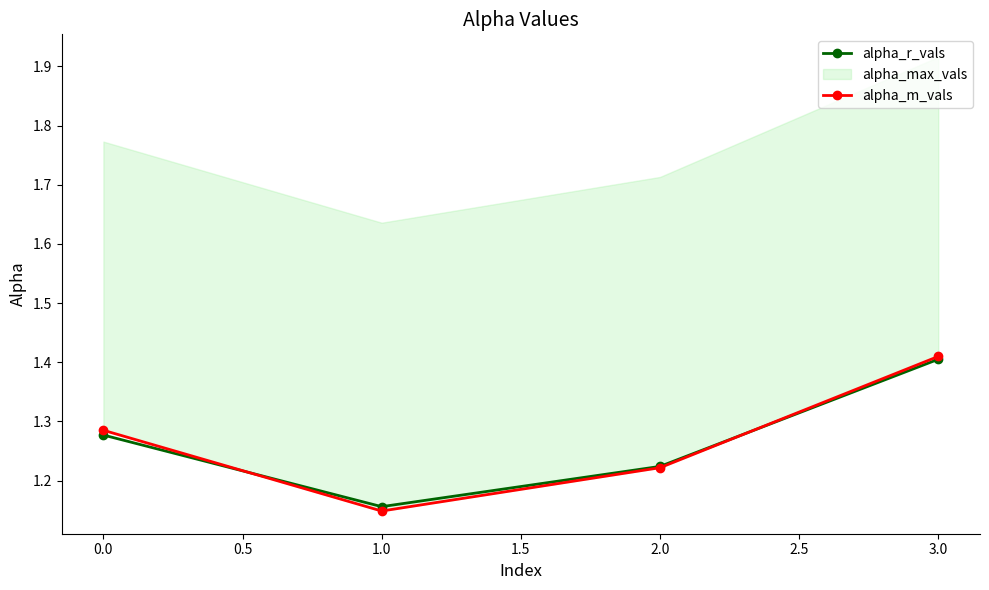

What is the value of the alpha_r_vals point at the 4th from the left?

1.4